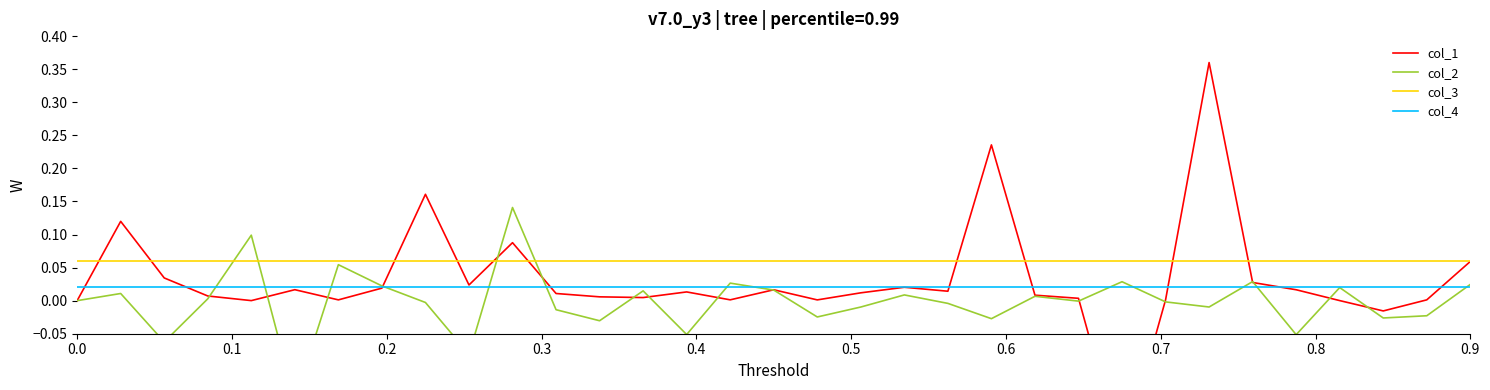

How many lines are shown in the chart?

4